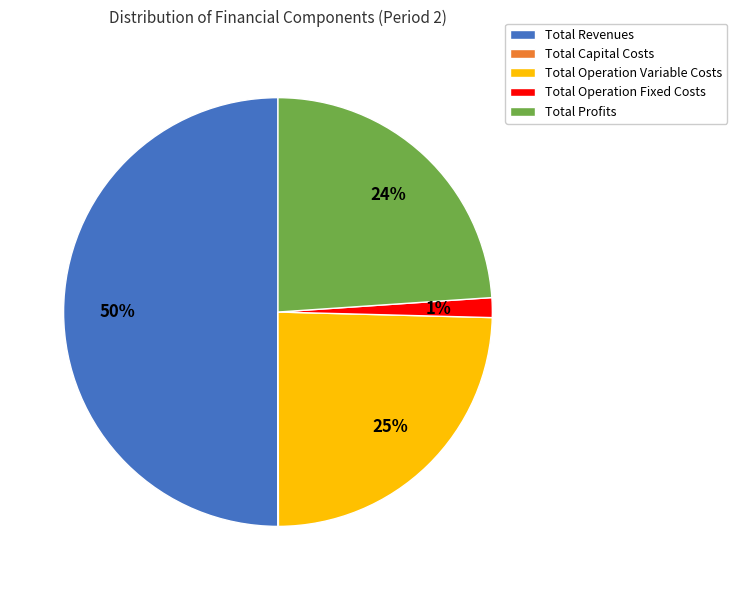

The Total Operation Fixed Costs slice represents 14% of the pie. True or false?

False